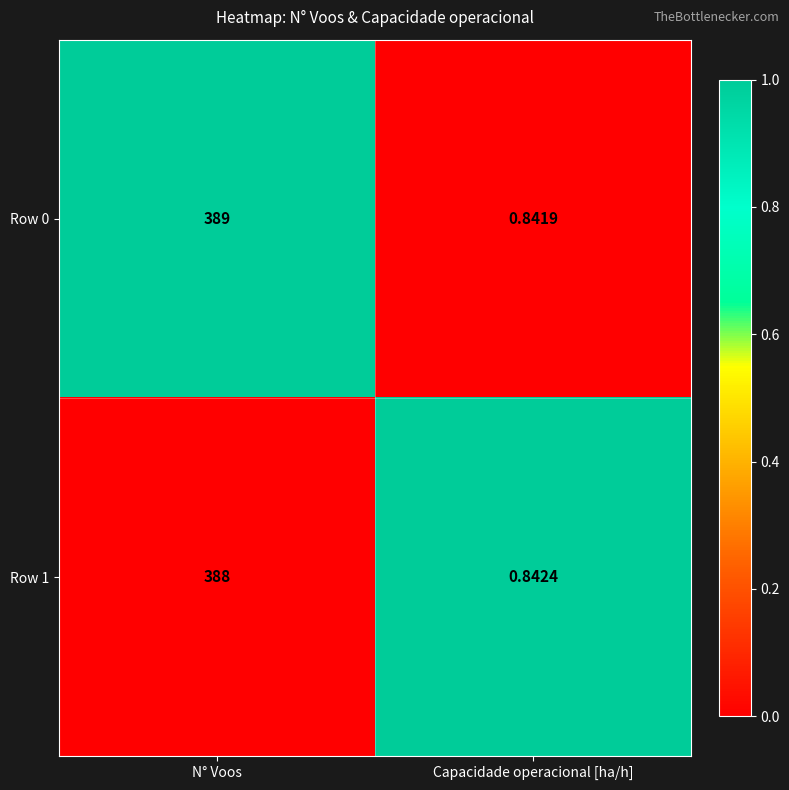

At which label does Row 1 reach its minimum?

Capacidade operacional [ha/h]